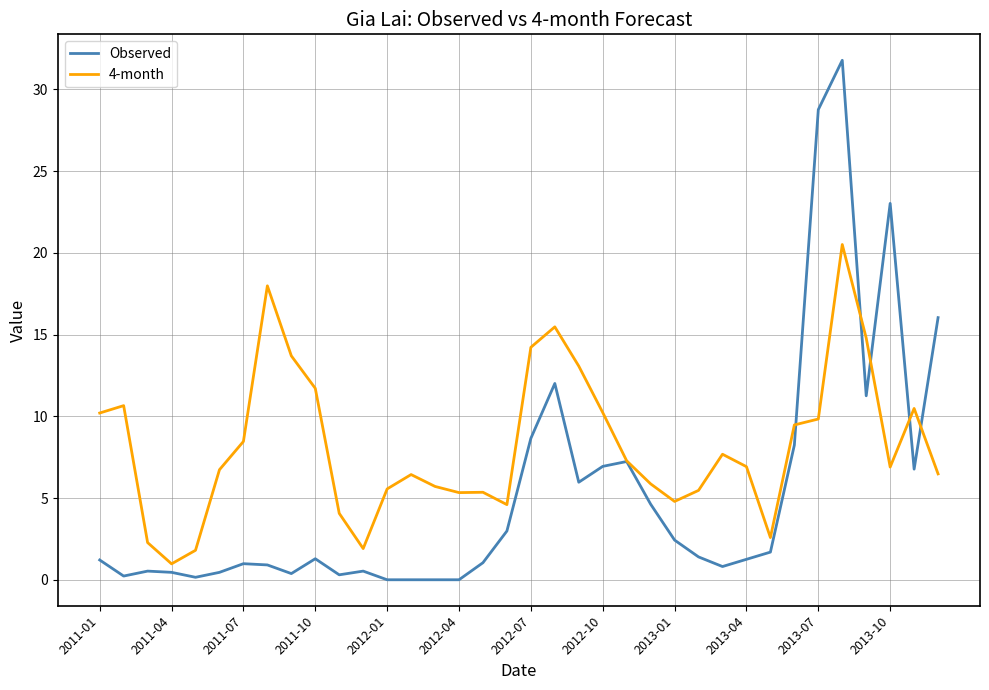

True or false: 4-month and Observed cross at least once.

True